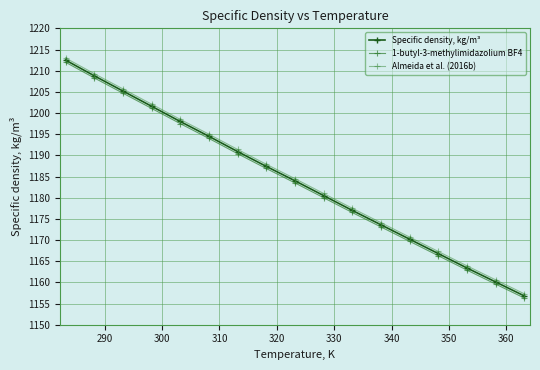

How many lines are shown in the chart?

3